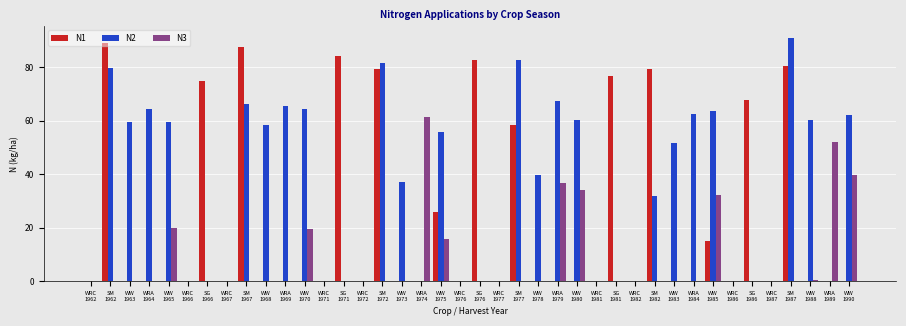

What is the sum of the N2 values at SM
1977 and WRC
1982?

82.9